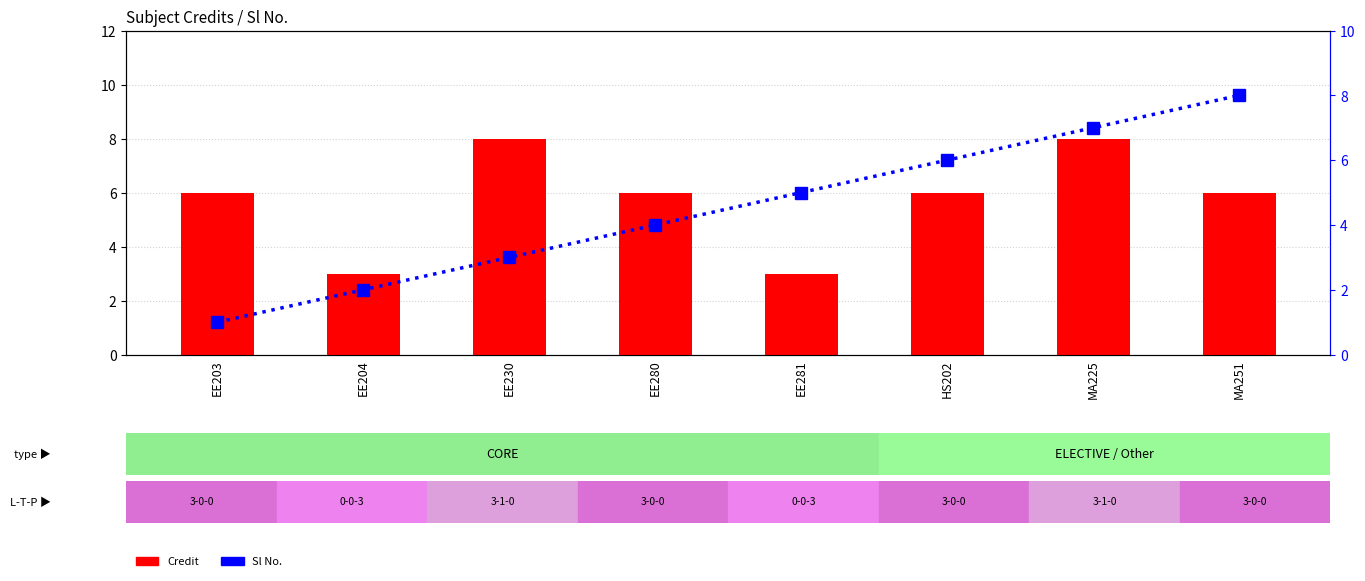

Is it true that Sl No. equals 2 at EE203?

False